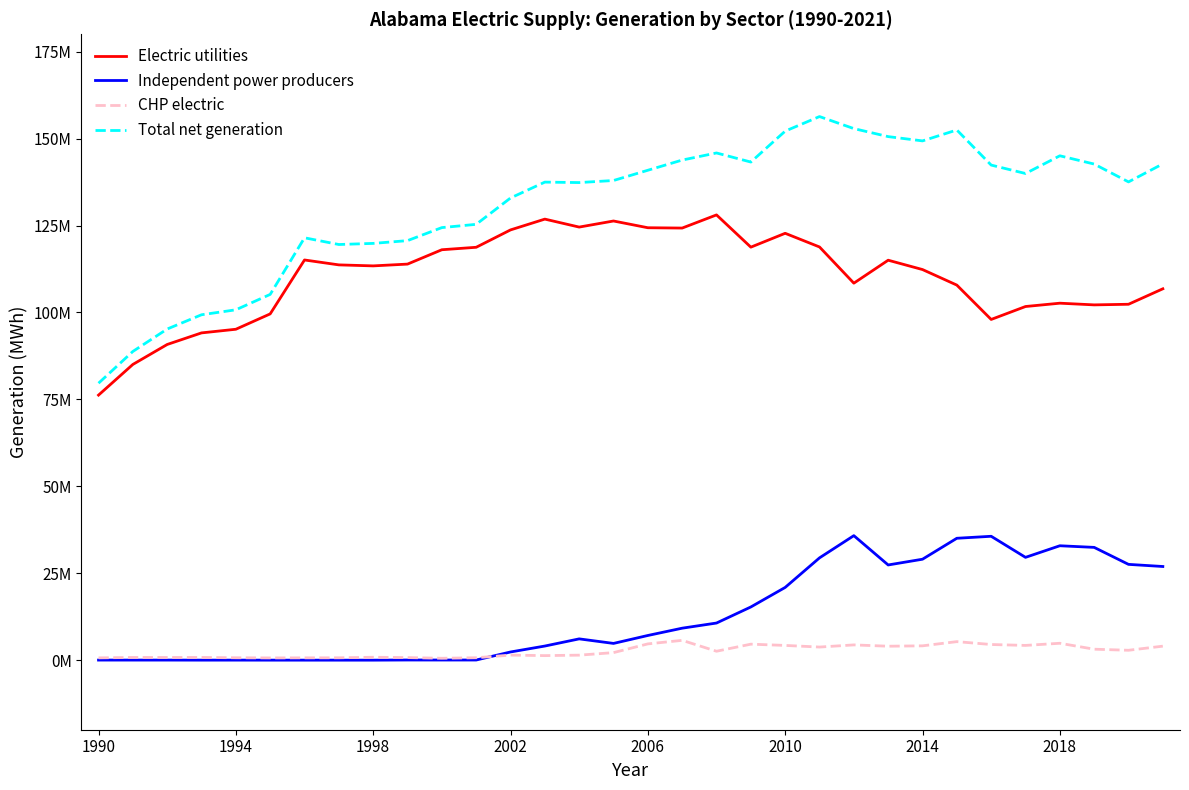

What are all the series names shown in the legend?

Electric utilities, Independent power producers, CHP electric, Total net generation